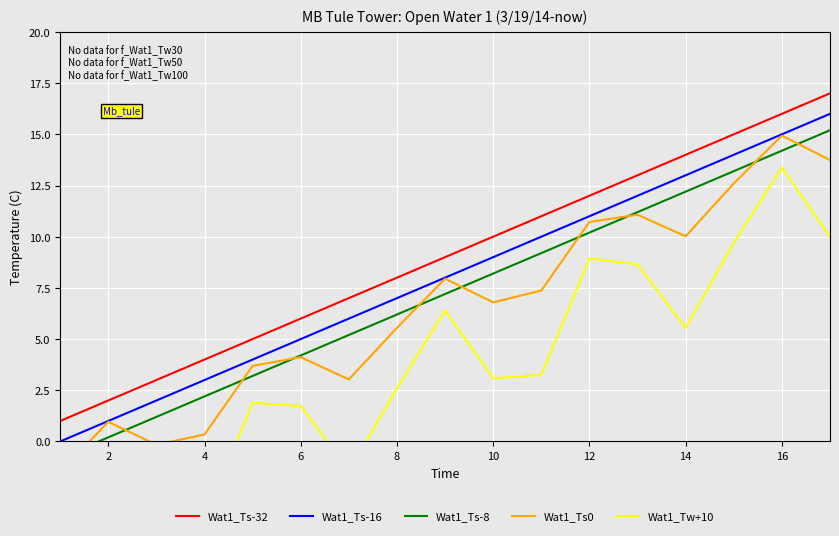

After their last crossing, which series has the higher values: Wat1_Ts0 or Wat1_Ts-8?

Wat1_Ts-8